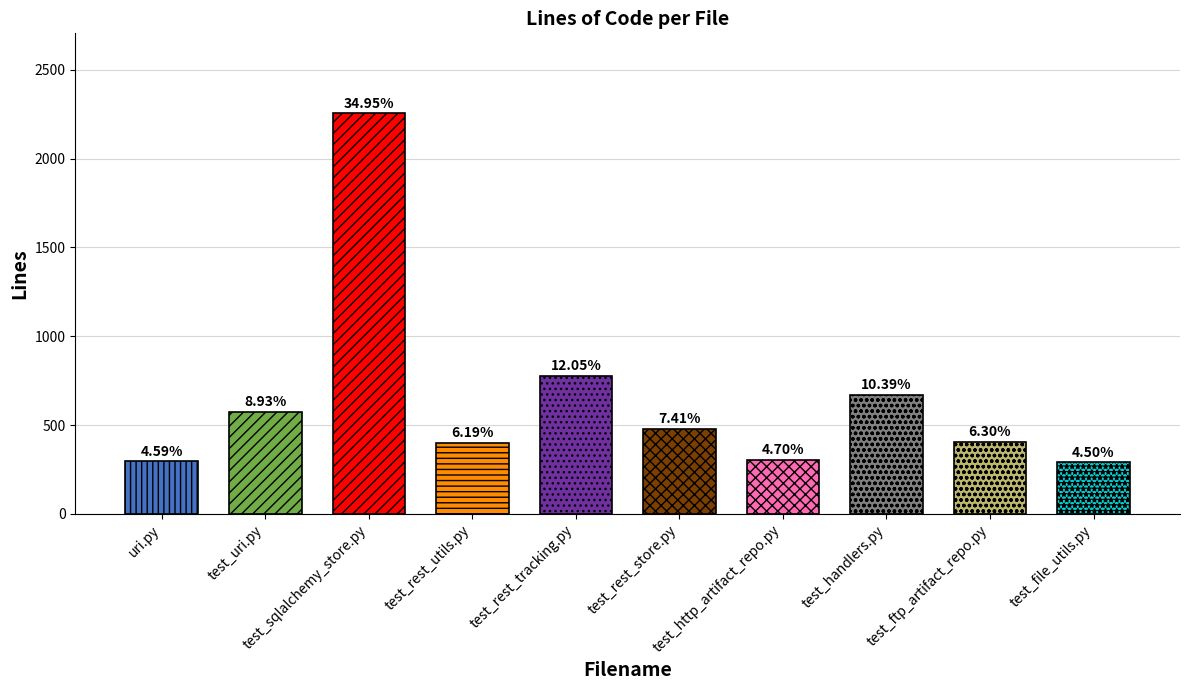

Which category has the highest value in the Comments series?

test_sqlalchemy_store.py